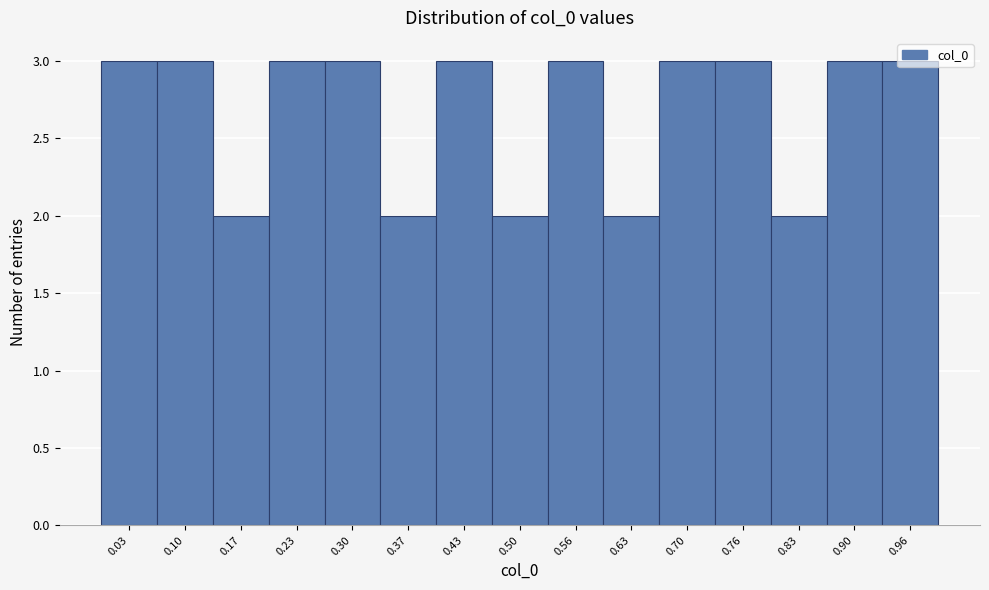

How tall is the bar that spans 0.07 to 0.13 on the x-axis? Neither the bar edges nor the heights are printed on the chart, so give them approximately, as read against the axes.

3